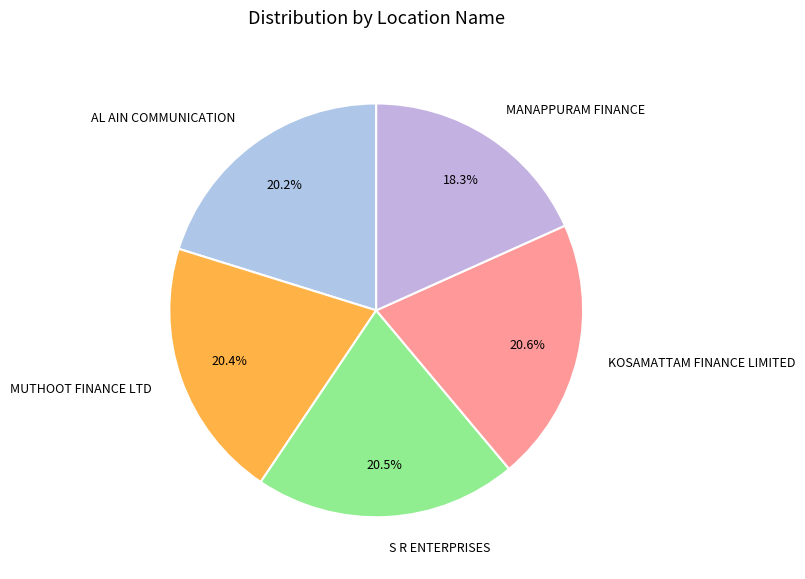

Is AL AIN COMMUNICATION the majority of the pie?

No